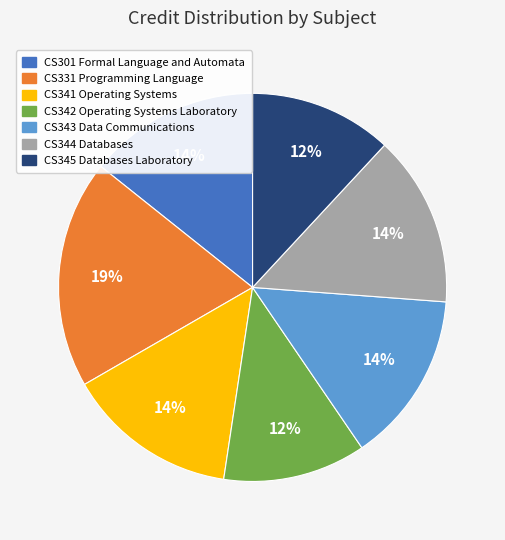

What percentage is the CS344 Databases slice, to the nearest percent?

14%